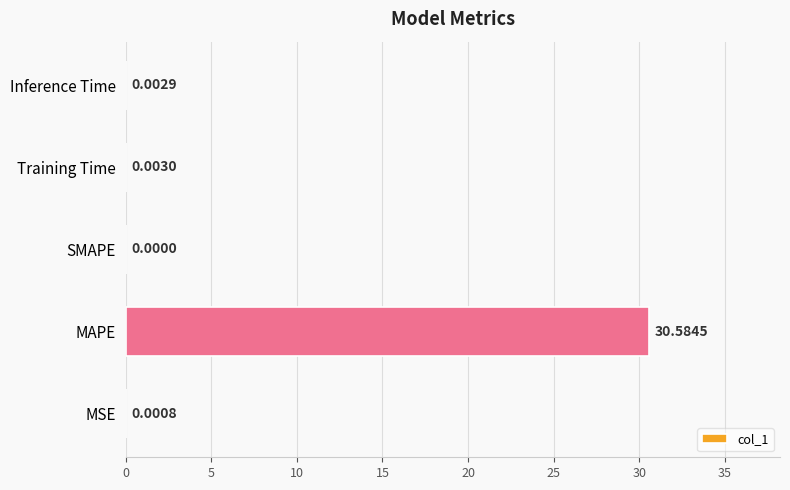

Which category has the highest value across all series?

MAPE